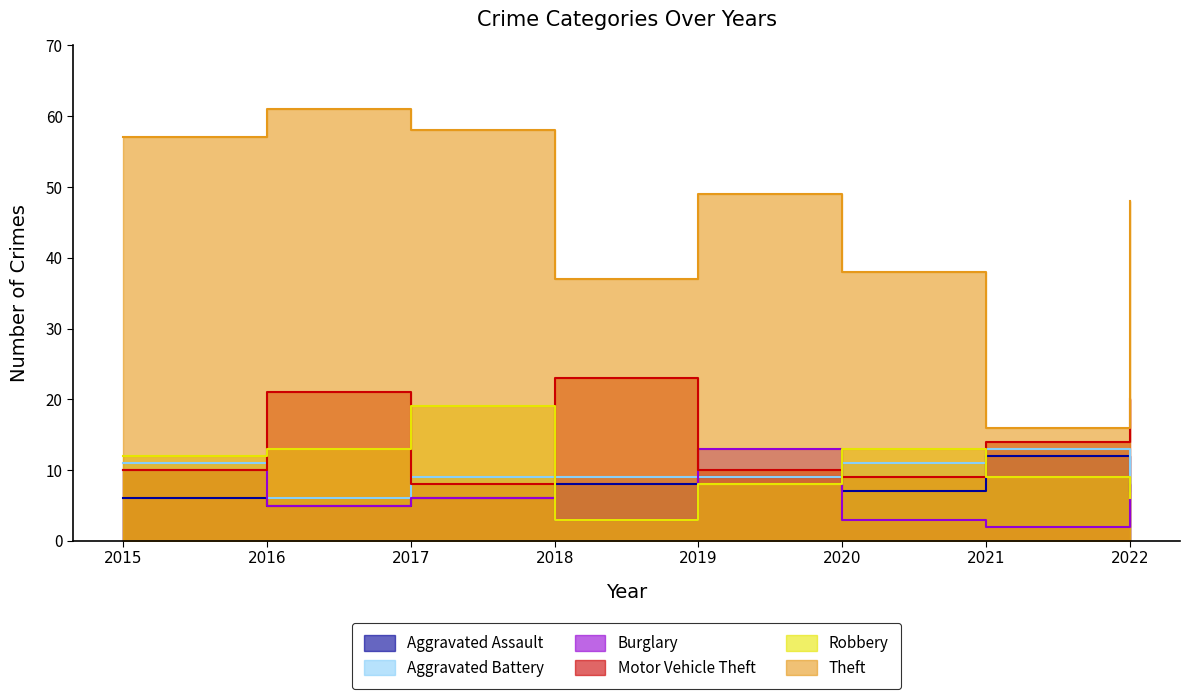

What is the value of the Motor Vehicle Theft point at the 2nd from the left?

21